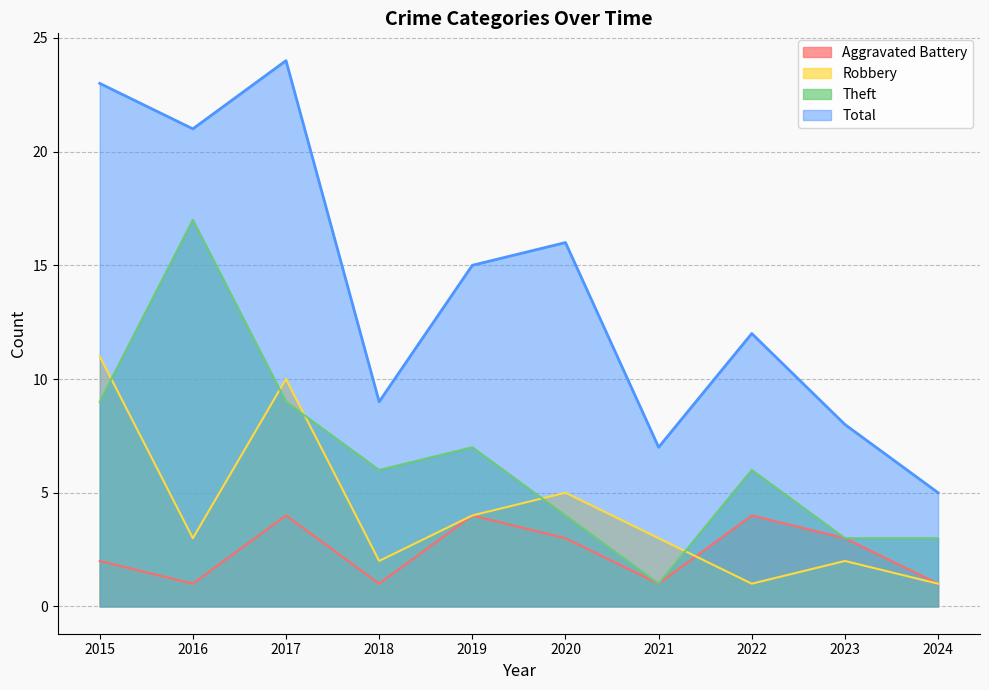

In Theft, how many points are lower than both neighbors (excluding endpoints)?

2